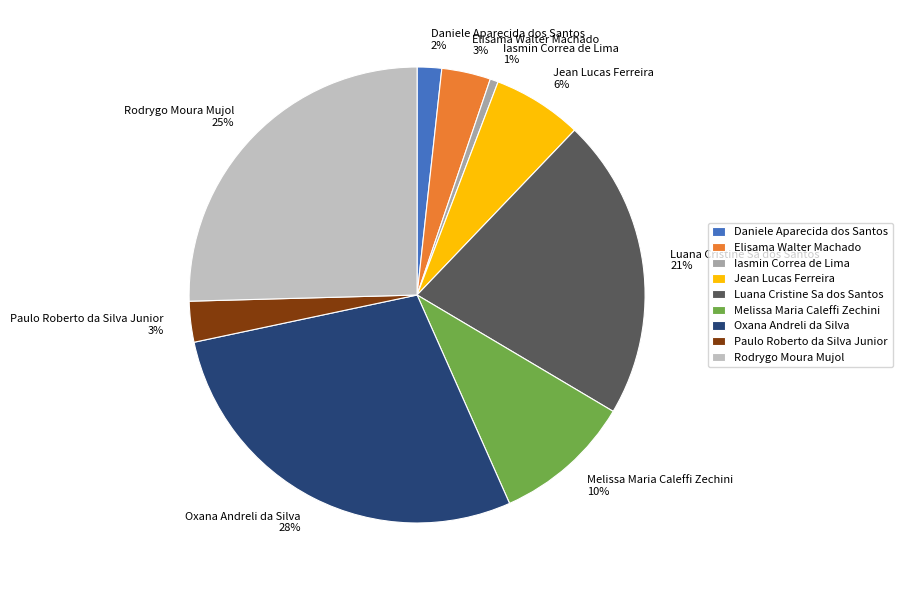

Do Paulo Roberto da Silva Junior 3% and Melissa Maria Caleffi Zechini 10% together represent more than half of the pie?

No